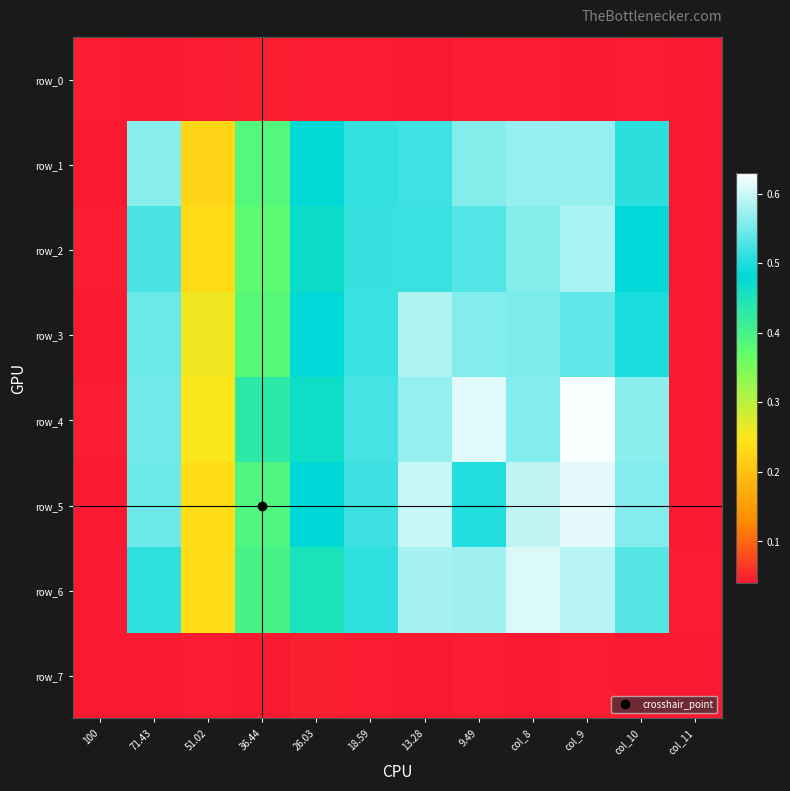

Which category has the highest value in the row_6 series?

col_8